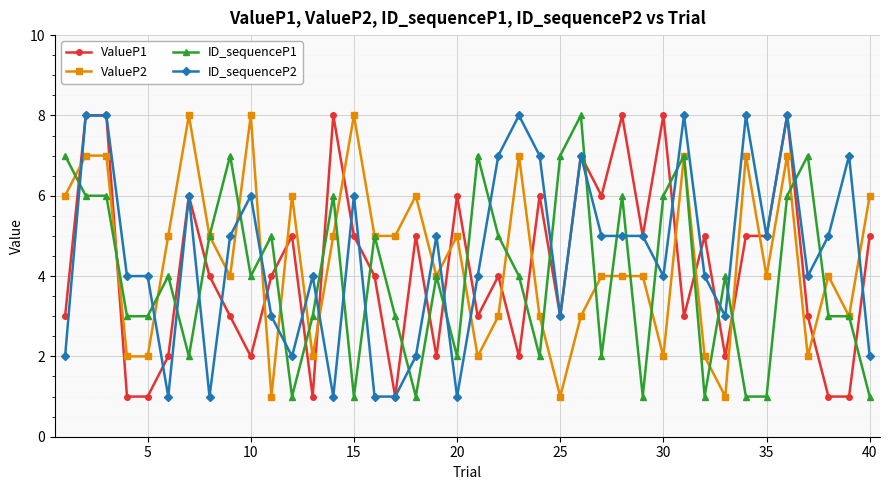

True or false: ValueP1 has more than 1 points higher than both neighbors.

True